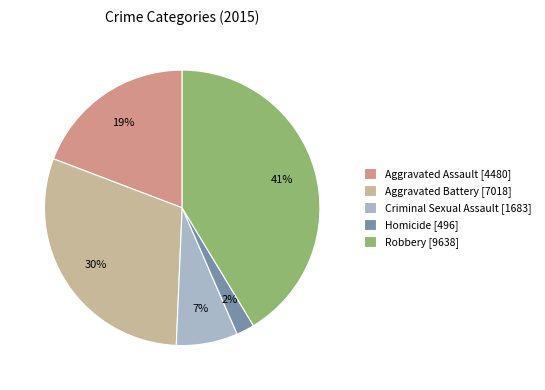

Which slice is the largest?

Robbery